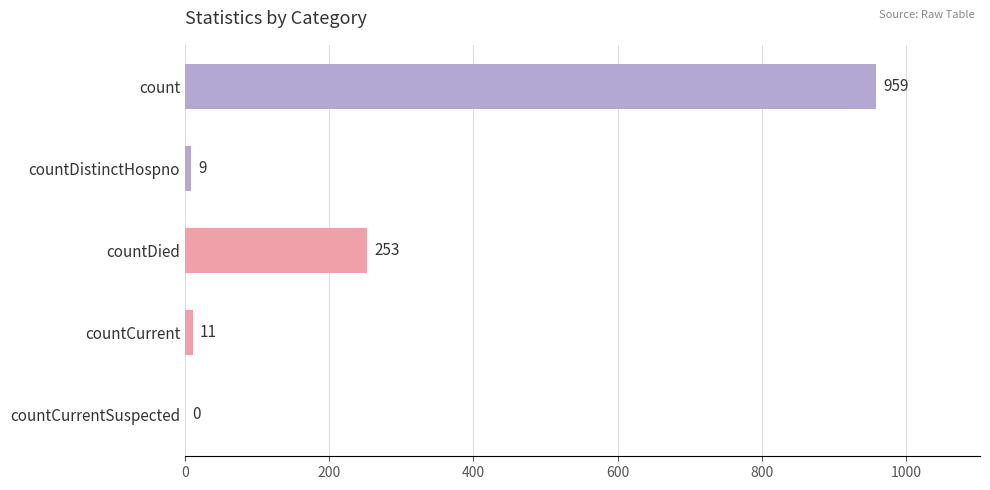

The value at countDistinctHospno is 9. True or false?

True